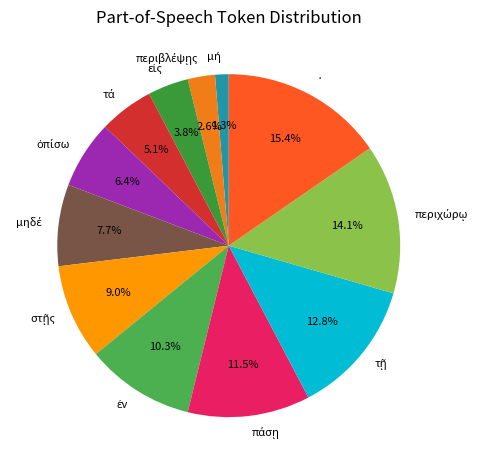

To the nearest percent, what is the average slice percentage?

8%